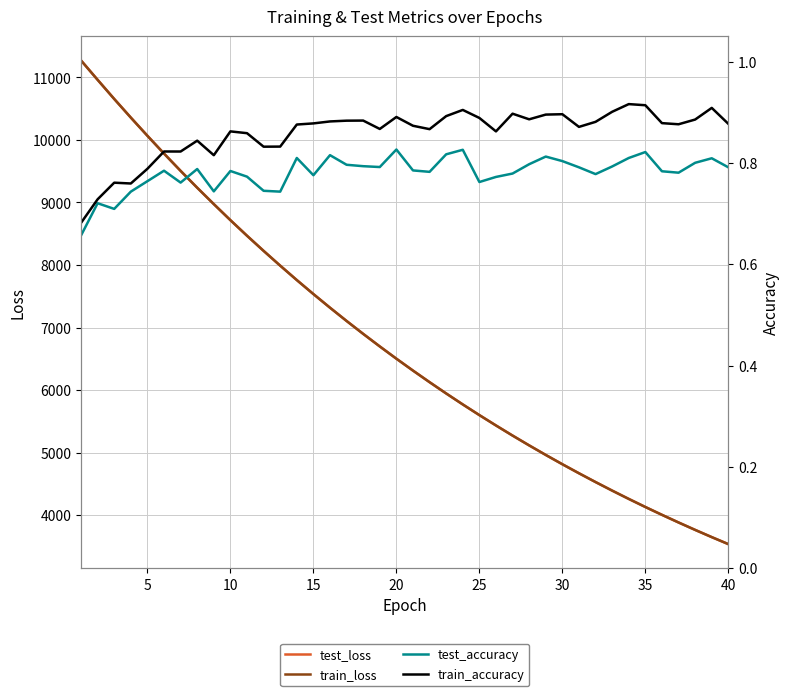

How many lines are shown in the chart?

4